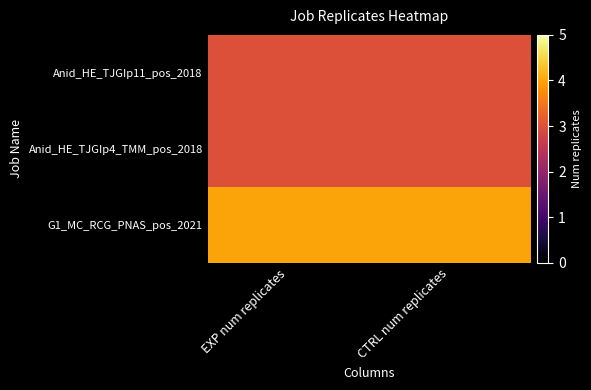

What is the minimum value shown in the chart?

3